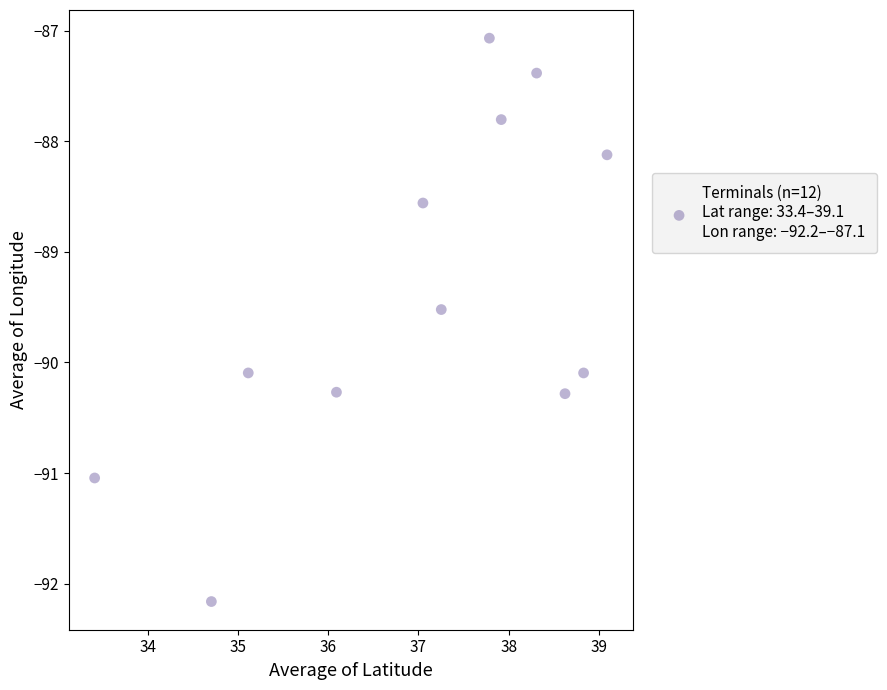

What is the average X value?

37.0